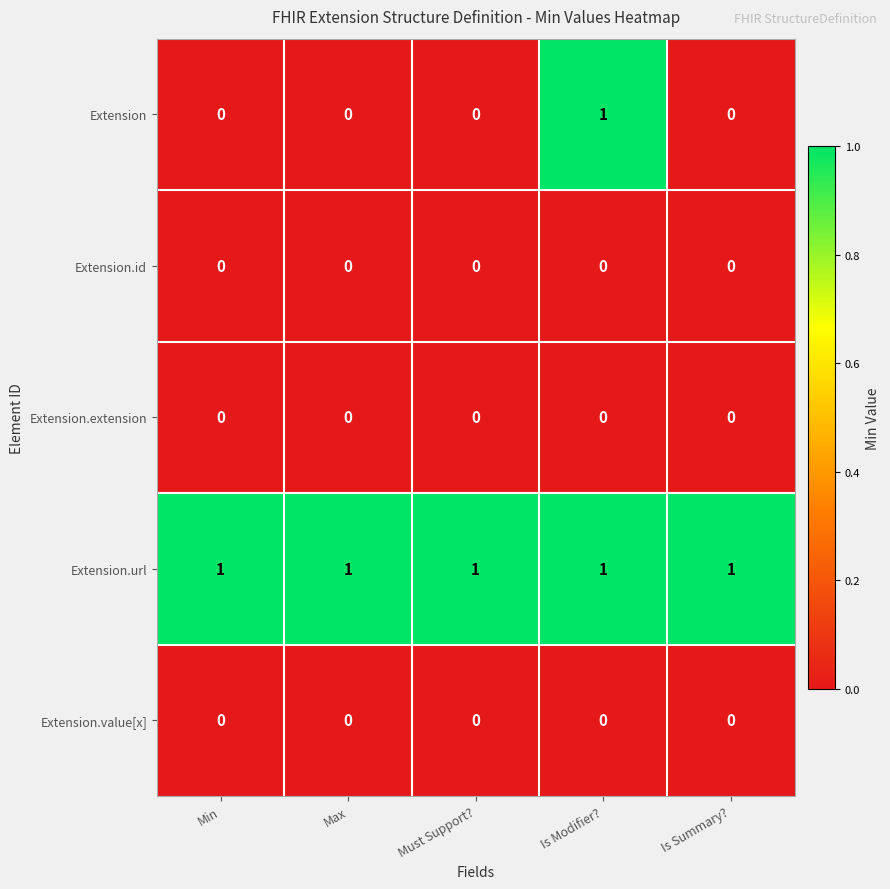

Reading left to right, what are all the values shown in this chart?

Extension: Min=0	Max=0	Must Support?=0	Is Modifier?=1	Is Summary?=0
Extension.id: Min=0	Max=0	Must Support?=0	Is Modifier?=0	Is Summary?=0
Extension.extension: Min=0	Max=0	Must Support?=0	Is Modifier?=0	Is Summary?=0
Extension.url: Min=1	Max=1	Must Support?=1	Is Modifier?=1	Is Summary?=1
Extension.value[x]: Min=0	Max=0	Must Support?=0	Is Modifier?=0	Is Summary?=0